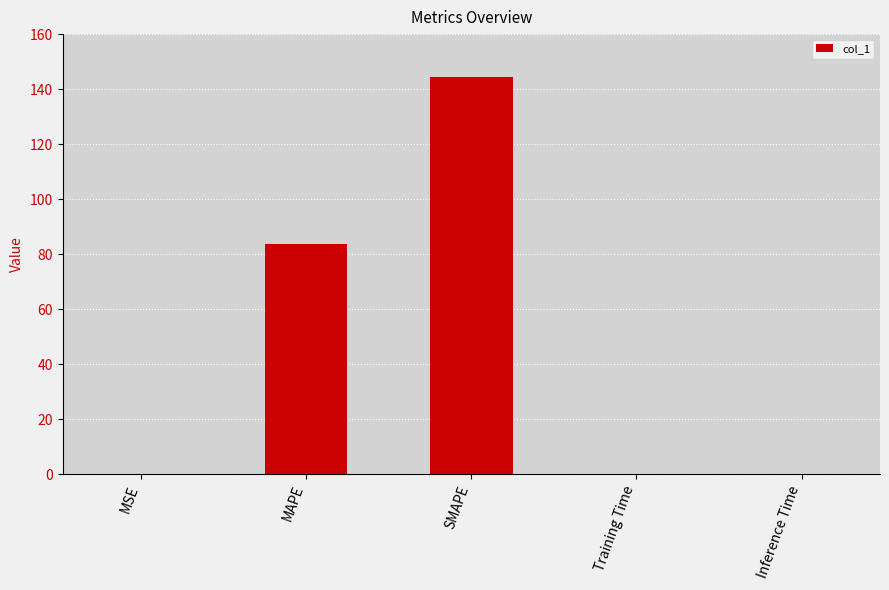

At which label is the value closest to 72?

MAPE